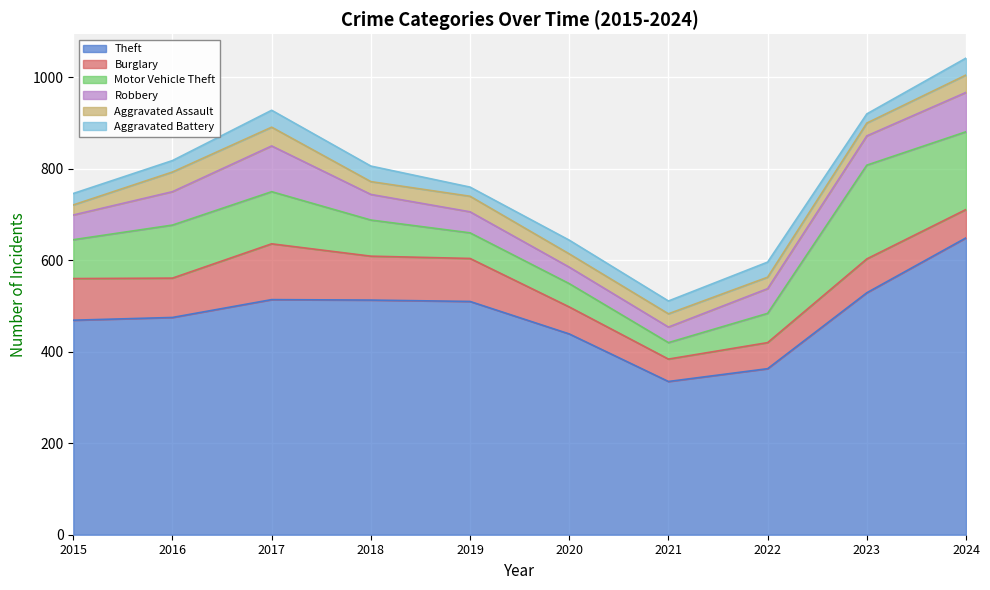

At how many categories does at least one series exceed 288?

10